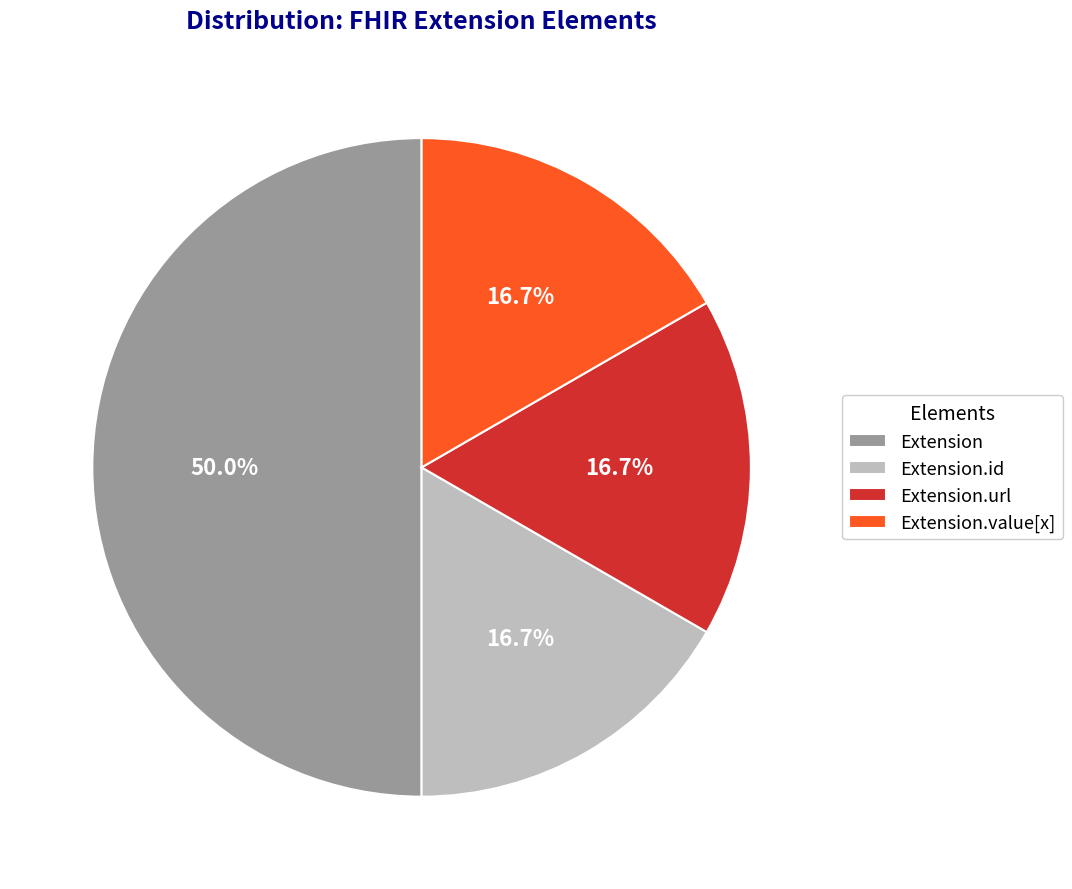

What portion of the pie excludes Extension.value[x]?

83.3%